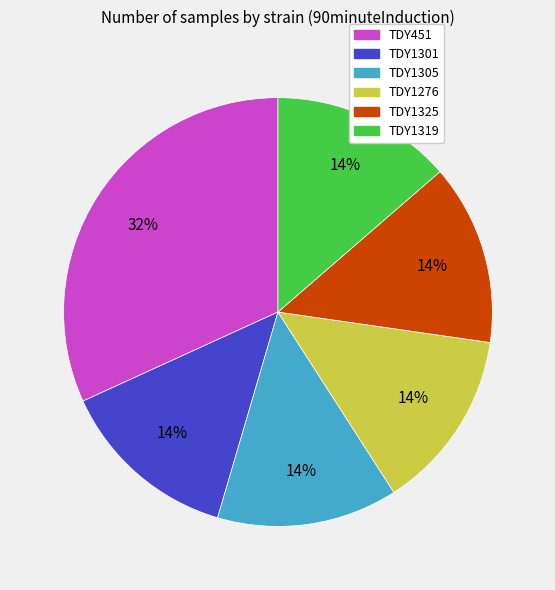

Which category has the biggest portion of the pie?

TDY451